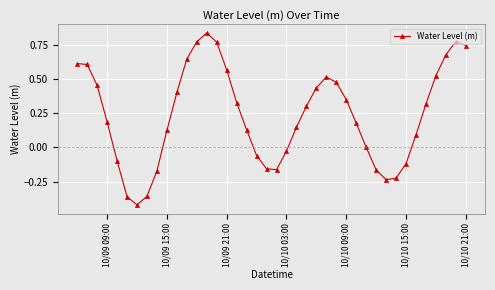

True or false: there are more than 0 points higher than both neighbors.

True